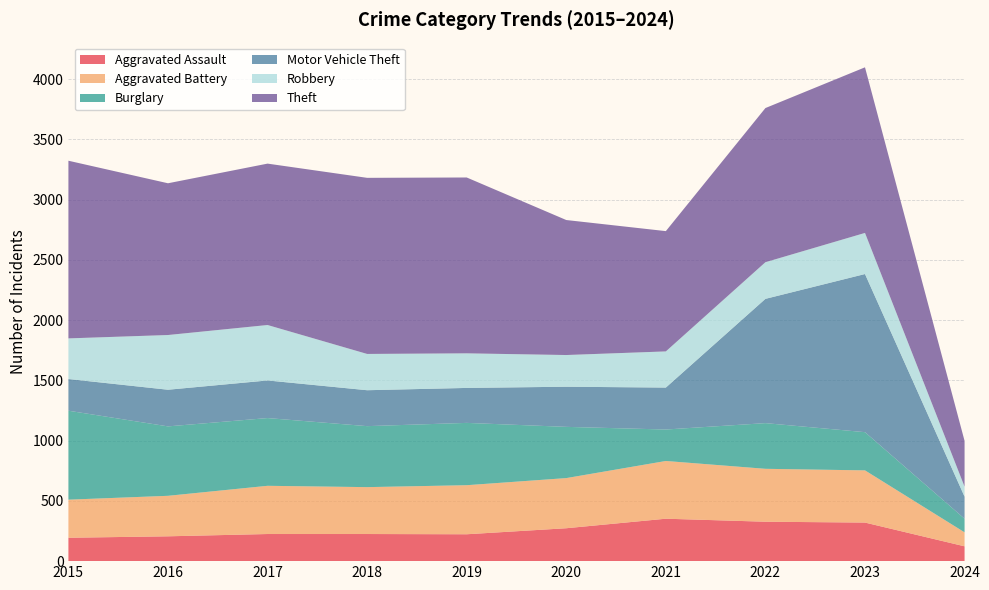

Reading right to left, extract all data points from this chart.

Aggravated Assault: 2024=123	2023=320	2022=327	2021=352	2020=273	2019=223	2018=225	2017=225	2016=206	2015=194
Aggravated Battery: 2024=116	2023=433	2022=439	2021=479	2020=416	2019=407	2018=389	2017=400	2016=336	2015=316
Burglary: 2024=113	2023=317	2022=379	2021=261	2020=425	2019=517	2018=506	2017=562	2016=576	2015=738
Motor Vehicle Theft: 2024=183	2023=1312	2022=1031	2021=348	2020=333	2019=290	2018=298	2017=312	2016=304	2015=263
Robbery: 2024=83	2023=341	2022=304	2021=300	2020=263	2019=287	2018=301	2017=460	2016=454	2015=337
Theft: 2024=380	2023=1374	2022=1279	2021=998	2020=1120	2019=1459	2018=1461	2017=1339	2016=1259	2015=1474